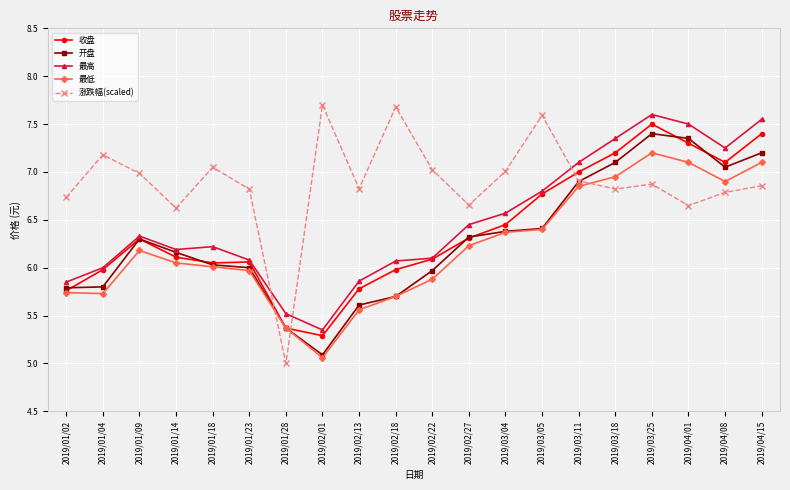

The 开盘 series shows 7.1 at 2019/03/18. True or false?

True